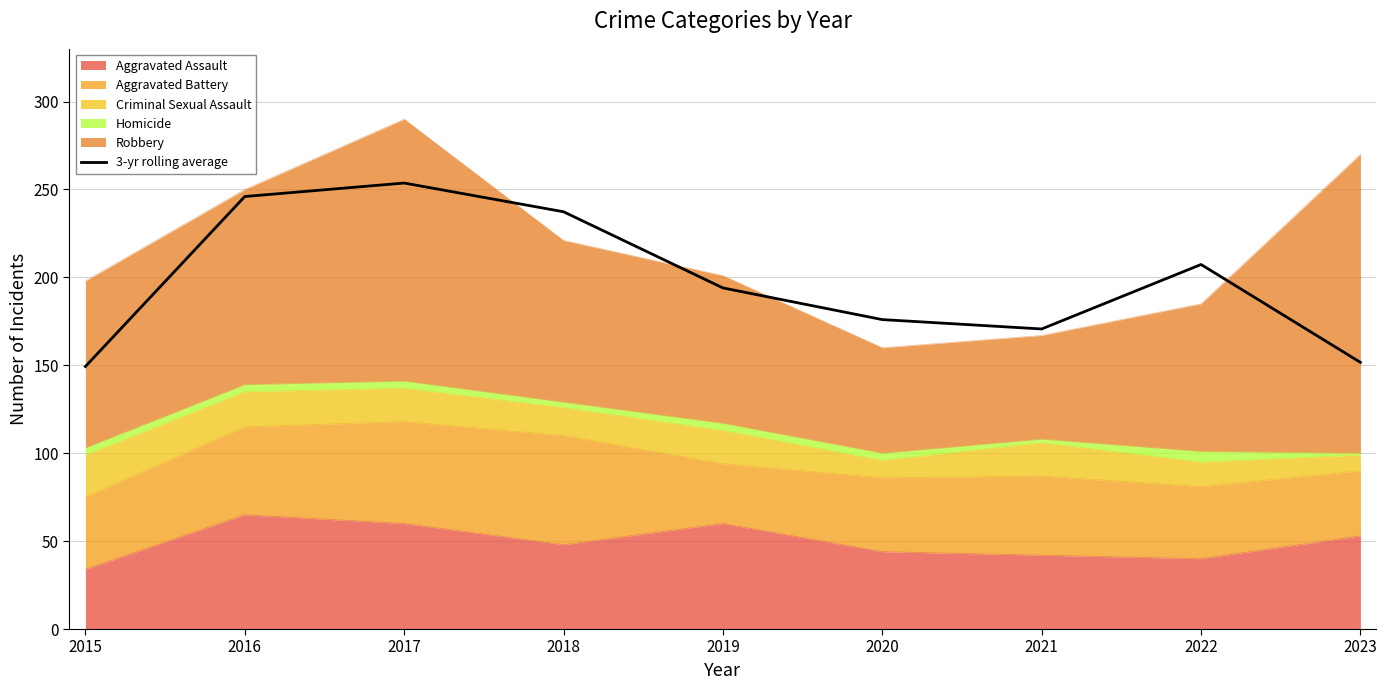

At which category does the chart reach its peak across all series?

2017